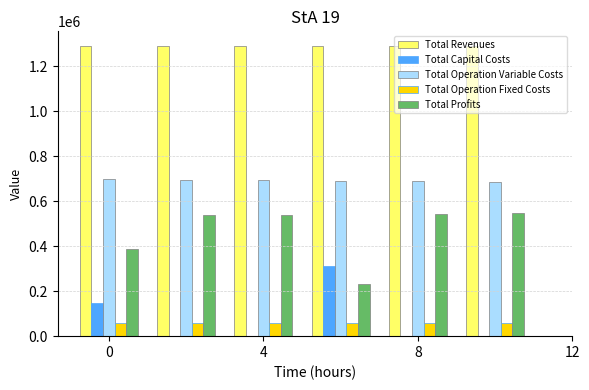

Which series has the largest total across all categories?

Total Revenues